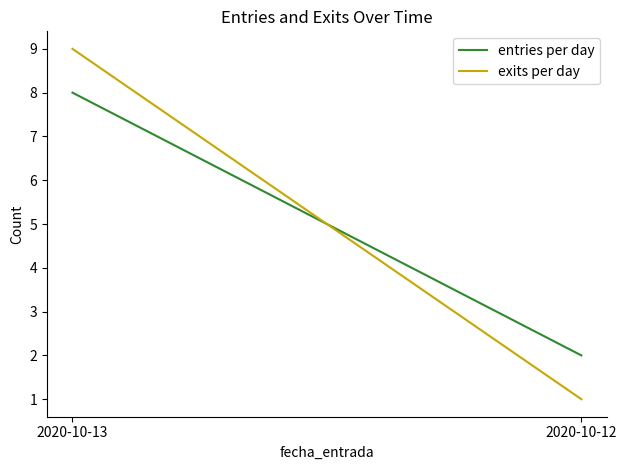

Count the exits per day values in the range 1 to 9.

2